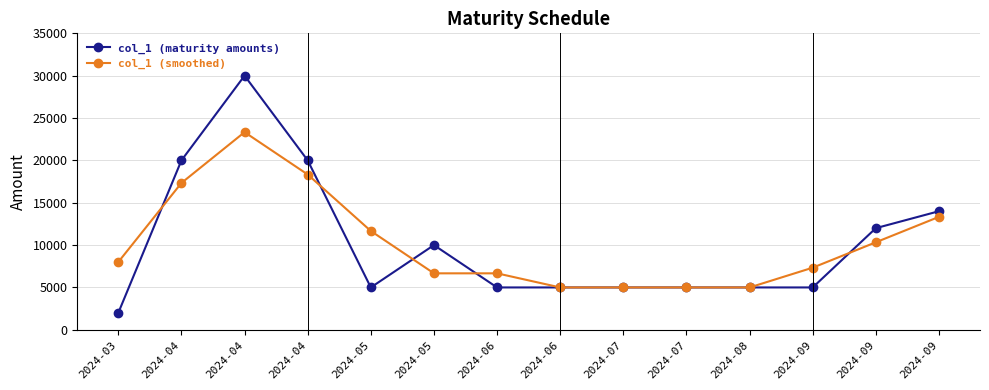

Count the number of categories in the chart.

14